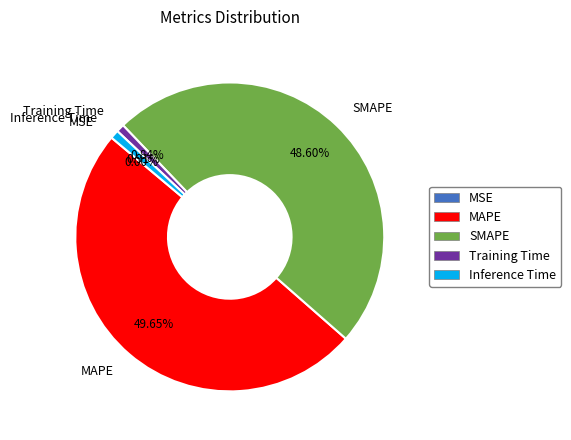

How much of the chart is everything except Training Time?

99.2%